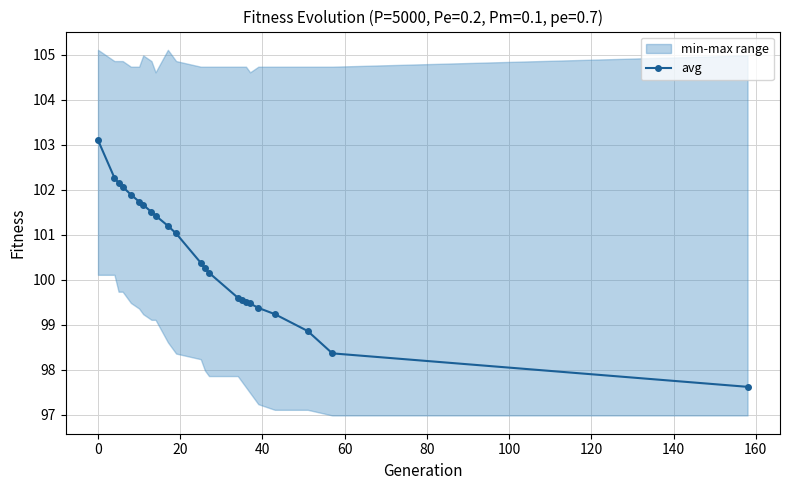

What is the lowest value of the avg series?

97.6